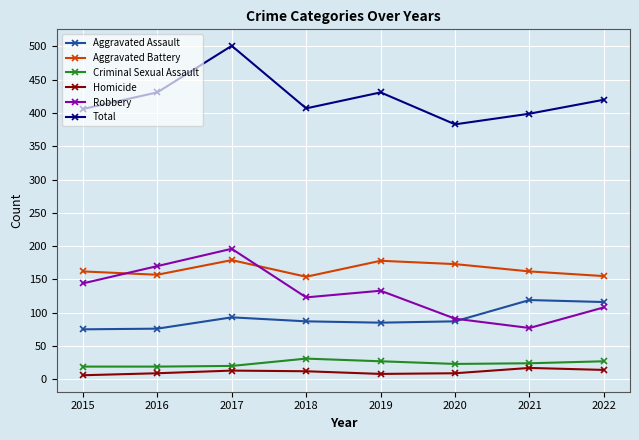

True or false: Aggravated Battery has more than 0 points higher than both neighbors.

True